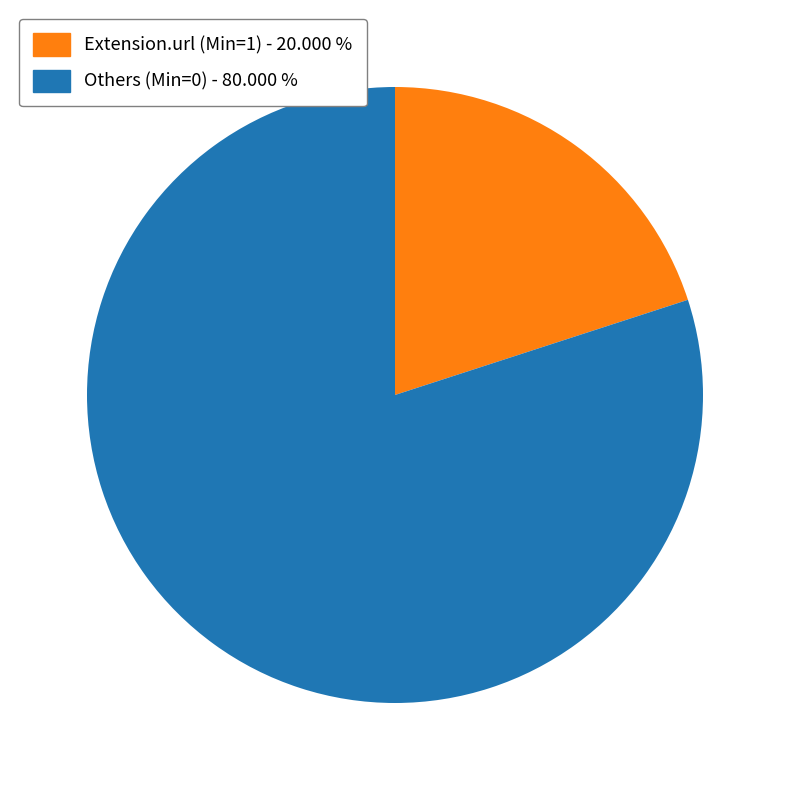

Does any single category account for the majority?

Yes